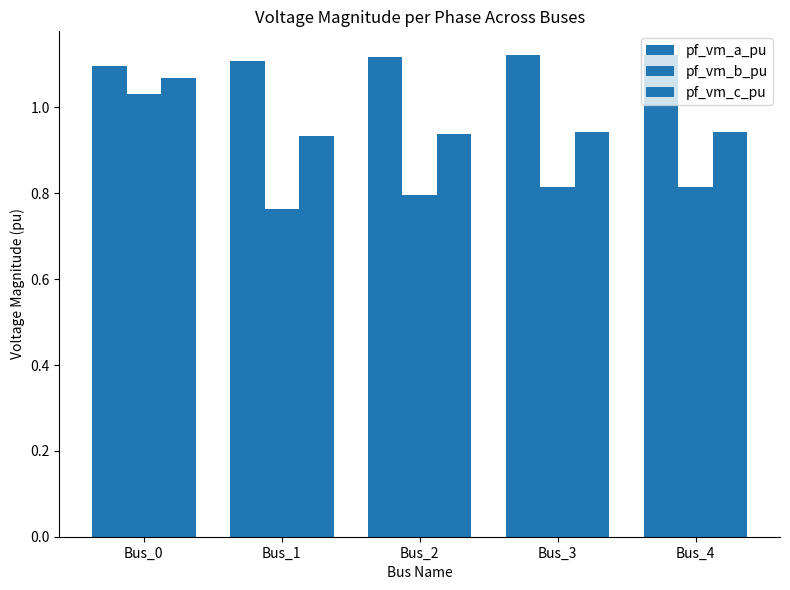

Are the bars grouped side by side (vs. stacked)?

Yes